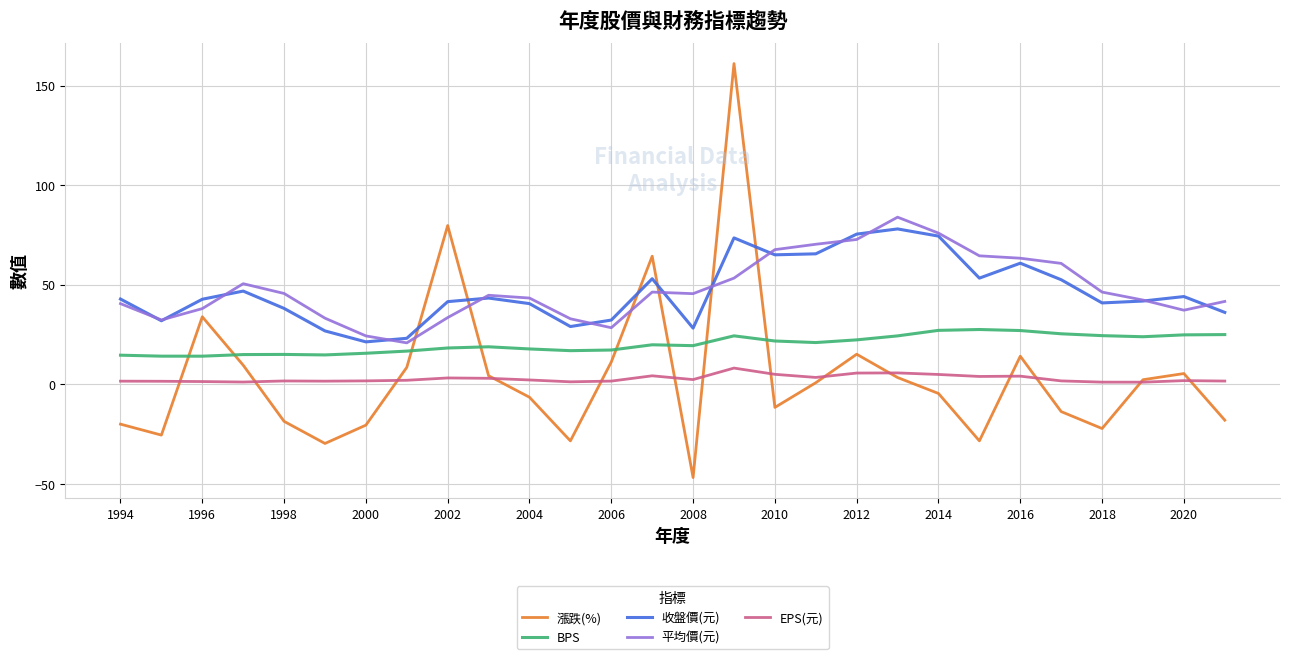

Which series has the widest spread of values?

漲跌(%)